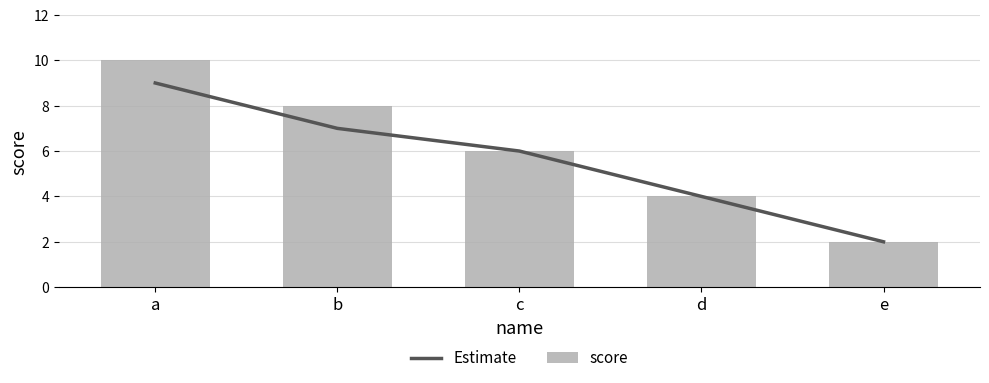

The value of score at a is 10. True or false?

True